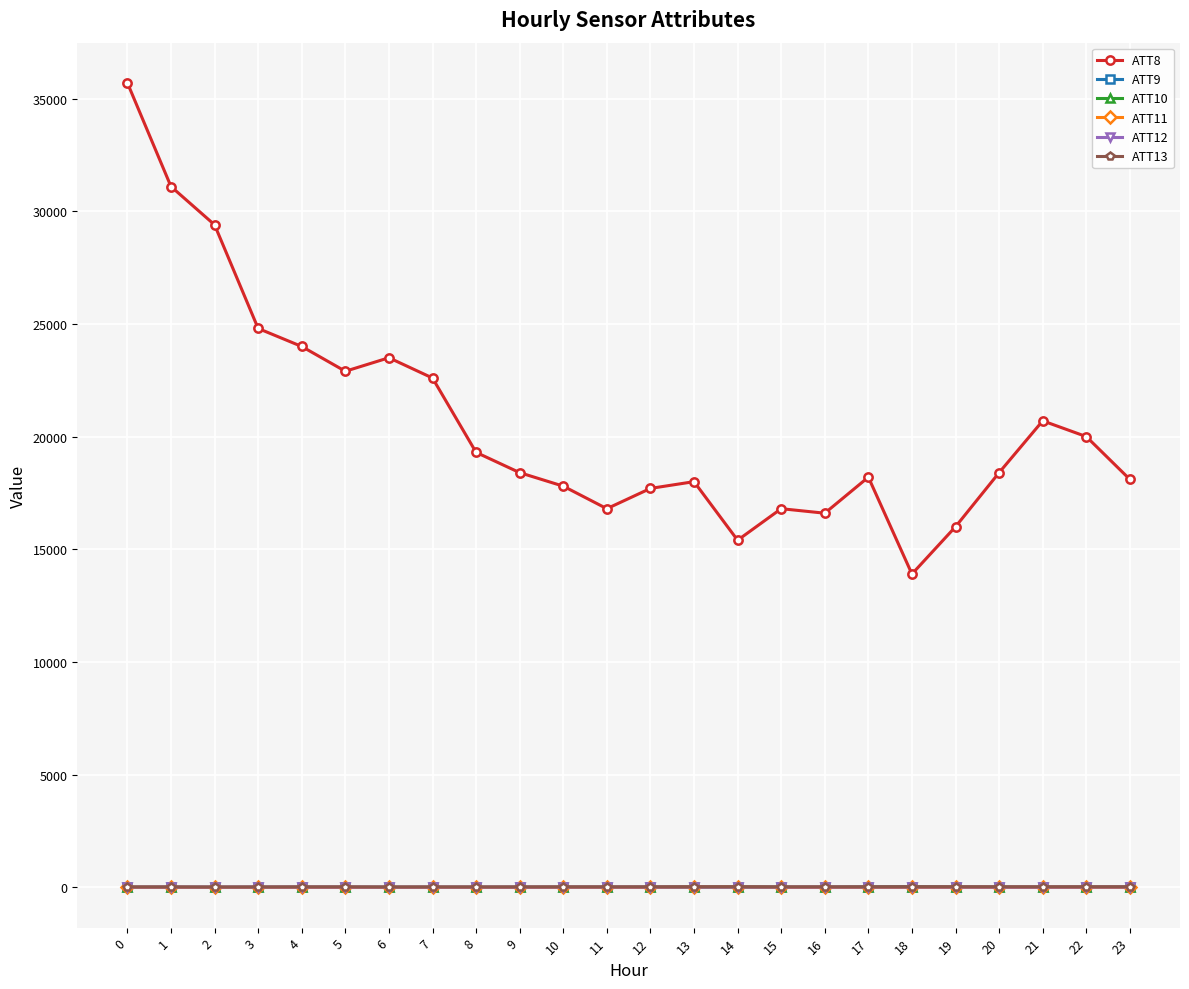

What is the value of the ATT13 point at the 10th from the left?

15.6